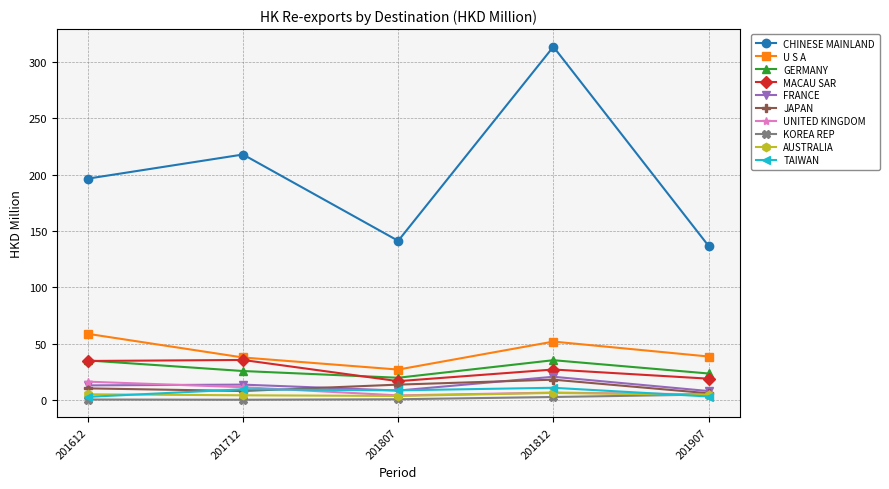

At how many categories does at least one series exceed 69?

5